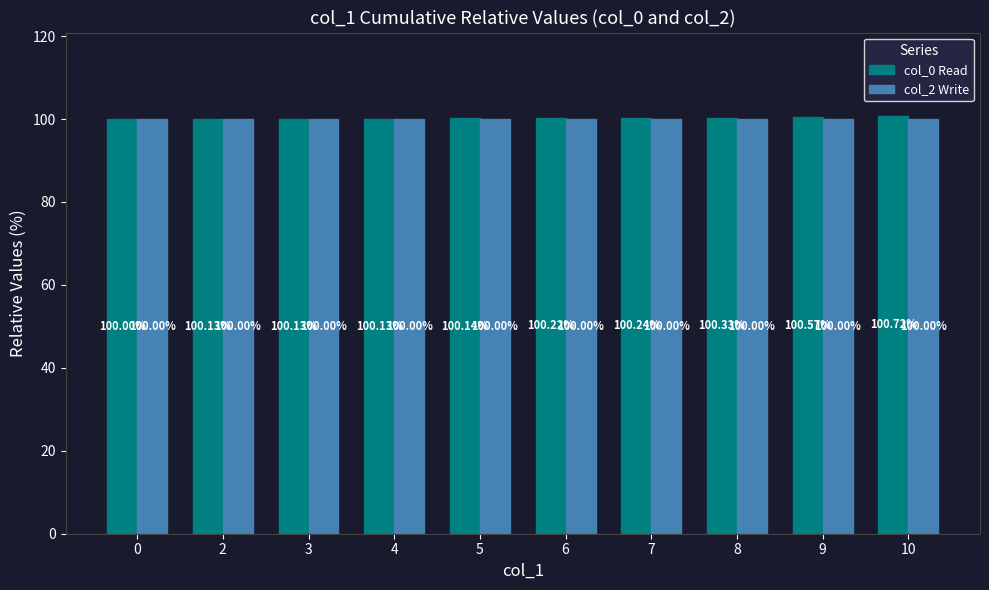

What is the spread (max minus min) of values at 6?

0.2